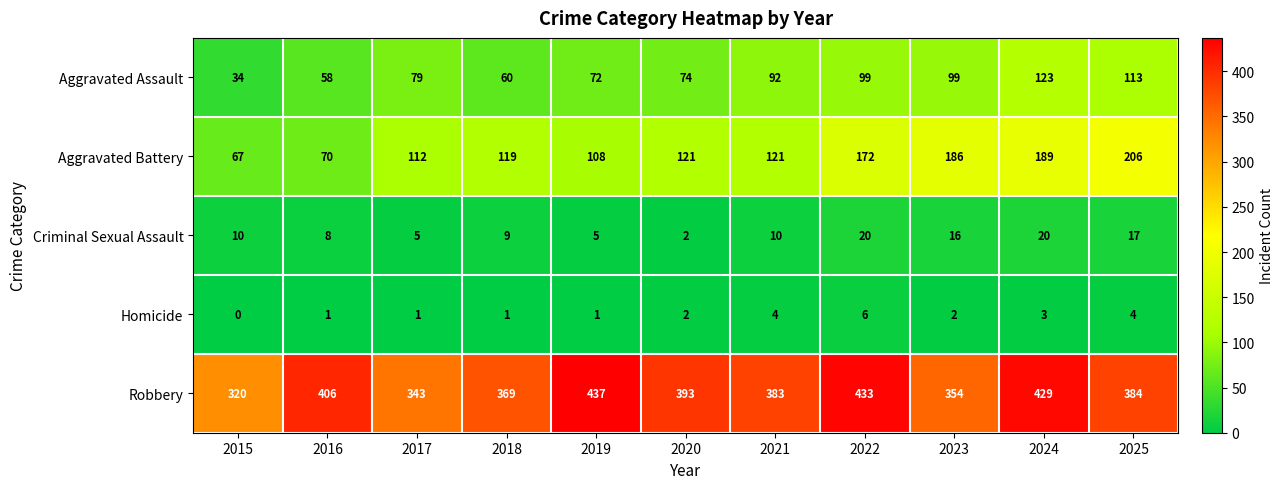

What is the total value across all series at 2017?

540